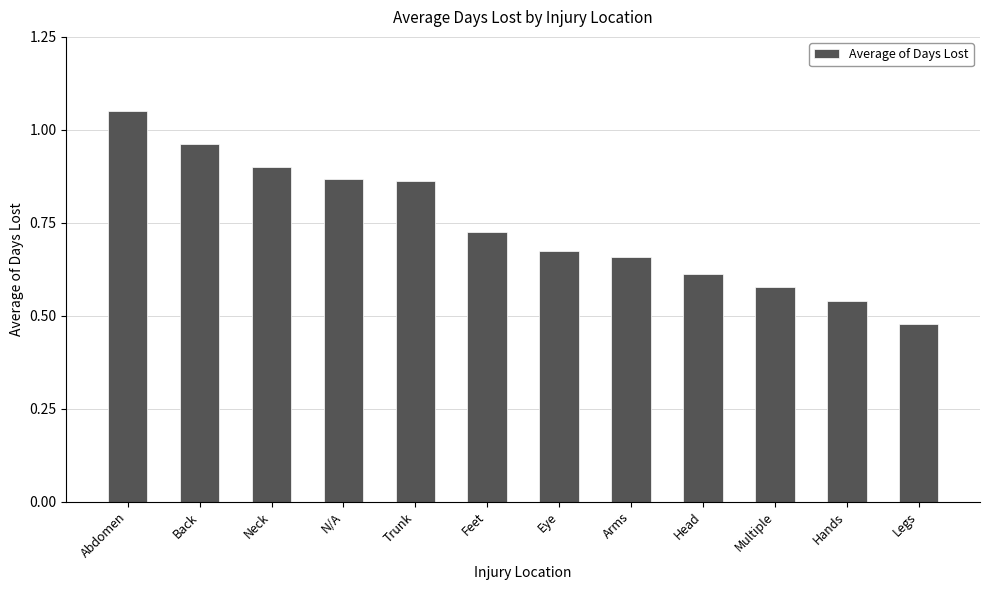

Does the chart contain stacked bars?

No